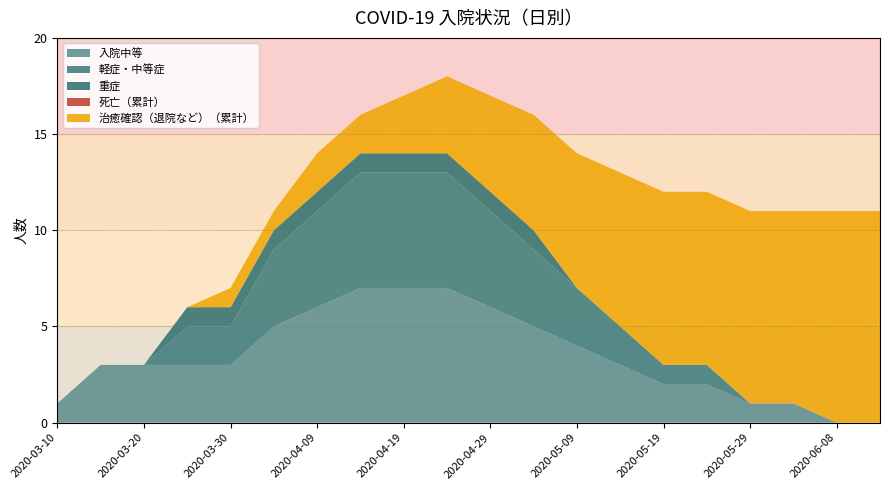

Reading left to right, extract all data points from this chart.

入院中等: 2020-03-10=1	2020-03-15=3	2020-03-20=3	2020-03-25=3	2020-03-30=3	2020-04-04=5	2020-04-09=6	2020-04-14=7	2020-04-19=7	2020-04-24=7	2020-04-29=6	2020-05-04=5	2020-05-09=4	2020-05-14=3	2020-05-19=2	2020-05-24=2	2020-05-29=1	2020-06-03=1	2020-06-08=0	2020-06-13=0
軽症・中等症: 2020-03-10=0	2020-03-15=0	2020-03-20=0	2020-03-25=2	2020-03-30=2	2020-04-04=4	2020-04-09=5	2020-04-14=6	2020-04-19=6	2020-04-24=6	2020-04-29=5	2020-05-04=4	2020-05-09=3	2020-05-14=2	2020-05-19=1	2020-05-24=1	2020-05-29=0	2020-06-03=0	2020-06-08=0	2020-06-13=0
重症: 2020-03-10=0	2020-03-15=0	2020-03-20=0	2020-03-25=1	2020-03-30=1	2020-04-04=1	2020-04-09=1	2020-04-14=1	2020-04-19=1	2020-04-24=1	2020-04-29=1	2020-05-04=1	2020-05-09=0	2020-05-14=0	2020-05-19=0	2020-05-24=0	2020-05-29=0	2020-06-03=0	2020-06-08=0	2020-06-13=0
死亡（累計）: 2020-03-10=0	2020-03-15=0	2020-03-20=0	2020-03-25=0	2020-03-30=0	2020-04-04=0	2020-04-09=0	2020-04-14=0	2020-04-19=0	2020-04-24=0	2020-04-29=0	2020-05-04=0	2020-05-09=0	2020-05-14=0	2020-05-19=0	2020-05-24=0	2020-05-29=0	2020-06-03=0	2020-06-08=0	2020-06-13=0
治癒確認（退院など）（累計）: 2020-03-10=0	2020-03-15=0	2020-03-20=0	2020-03-25=0	2020-03-30=1	2020-04-04=1	2020-04-09=2	2020-04-14=2	2020-04-19=3	2020-04-24=4	2020-04-29=5	2020-05-04=6	2020-05-09=7	2020-05-14=8	2020-05-19=9	2020-05-24=9	2020-05-29=10	2020-06-03=10	2020-06-08=11	2020-06-13=11